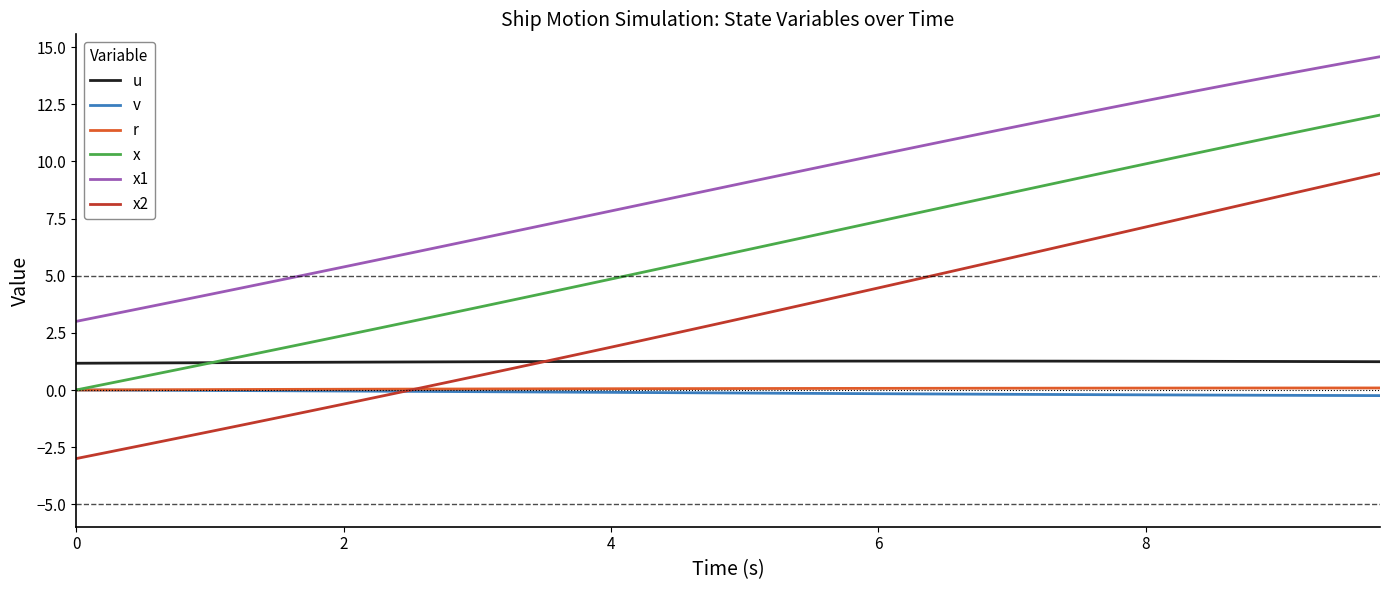

Count the number of data series in this chart.

6